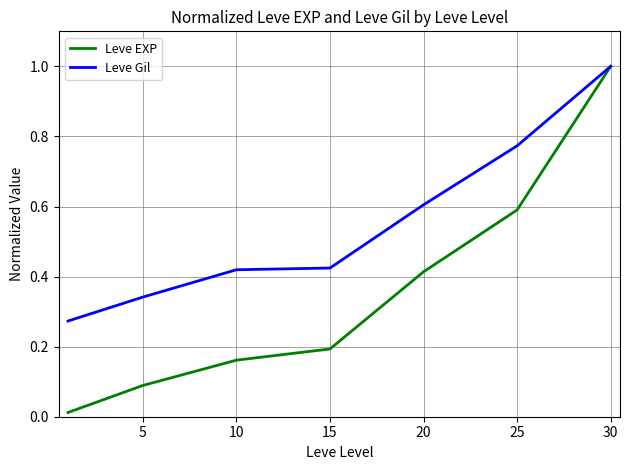

Which series has the largest total across all categories?

Leve Gil